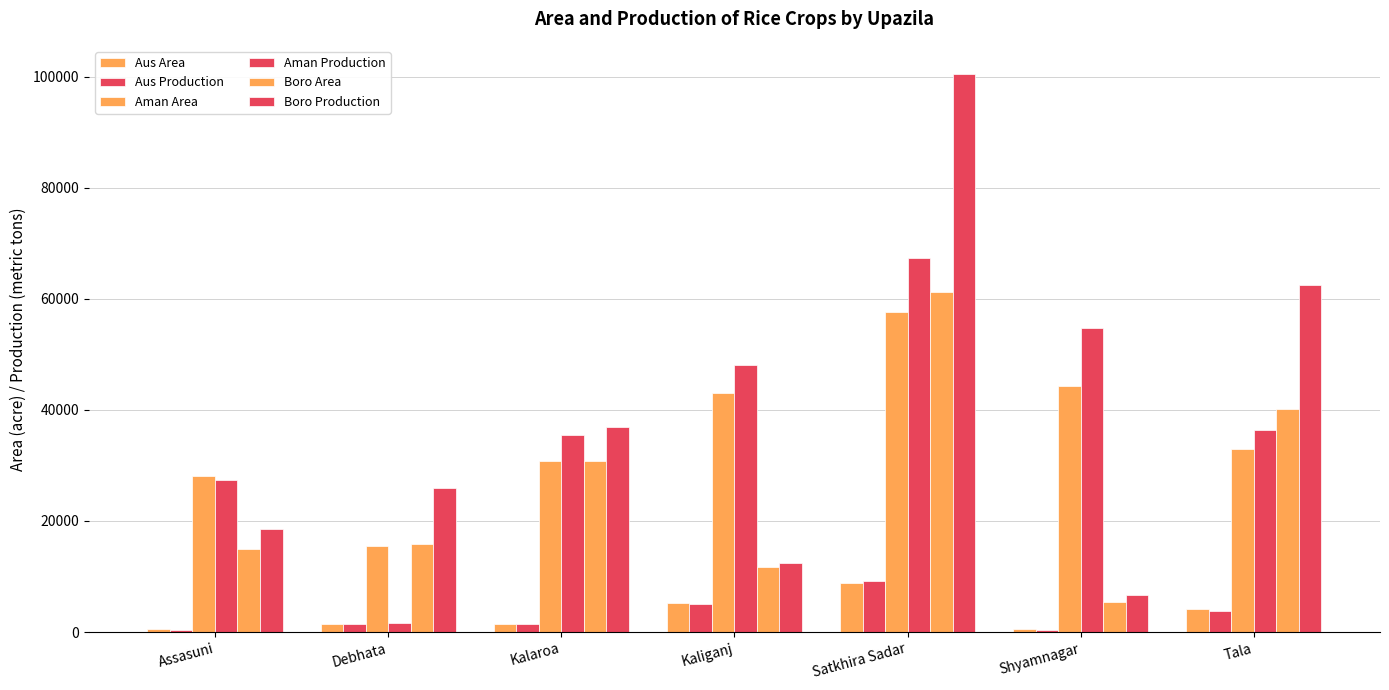

True or false: Aus Production has a value of 3868 at Tala.

True